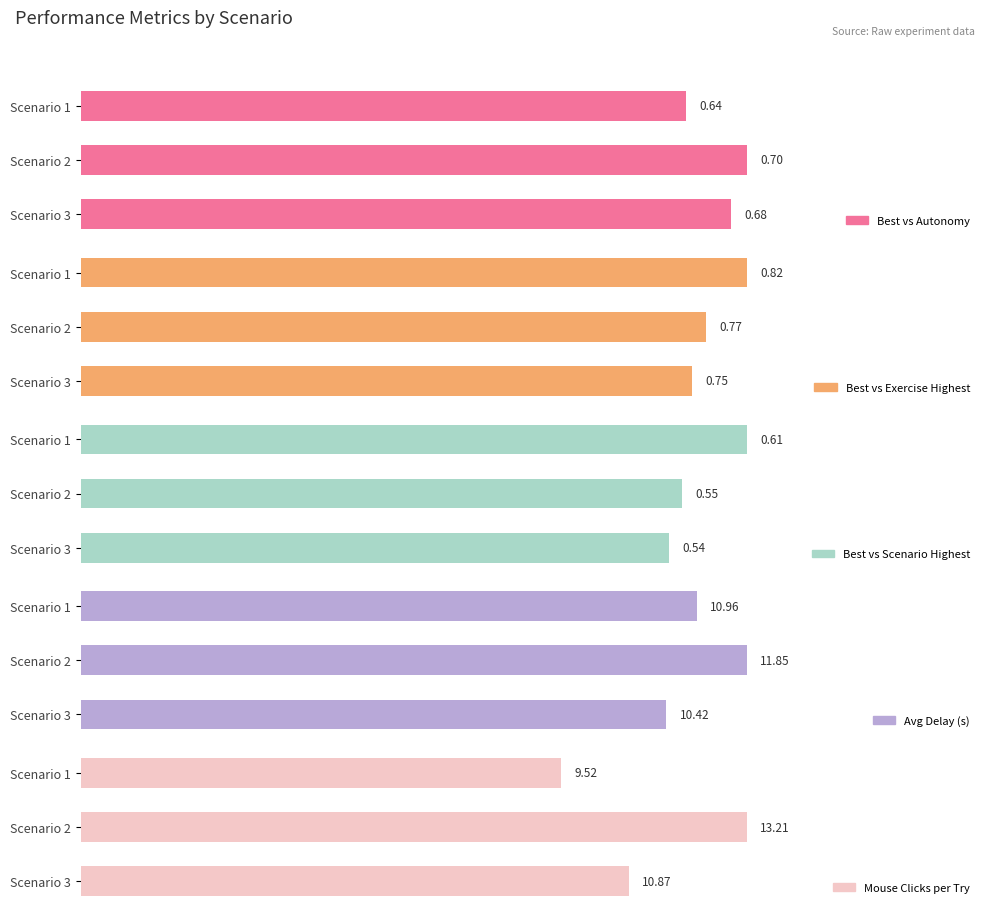

Is it true that Best vs Exercise Highest equals 0.4 at Scenario 2?

False